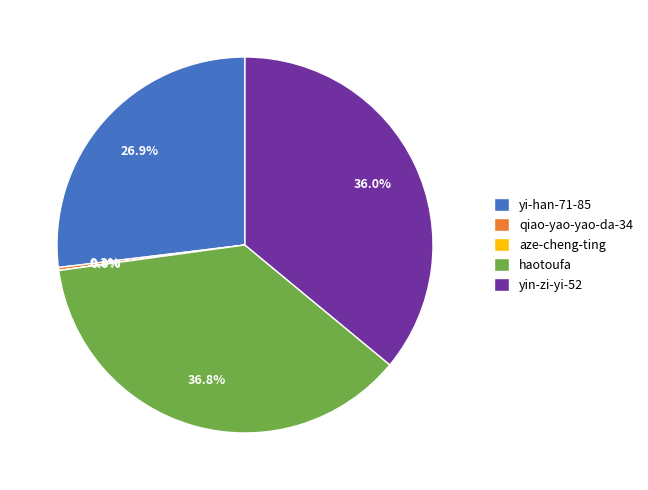

To the nearest percent, what is the difference between the largest and smallest slice percentages?

37%